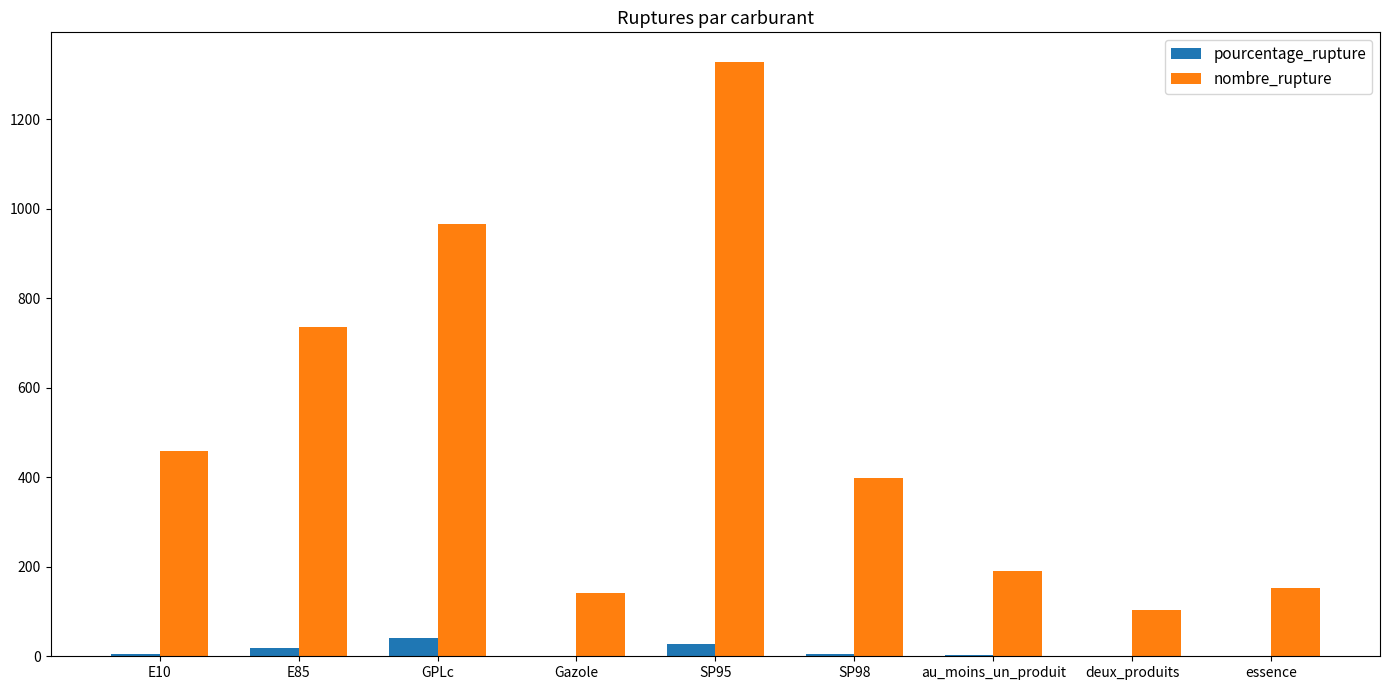

Which label corresponds to the largest value in the chart?

SP95